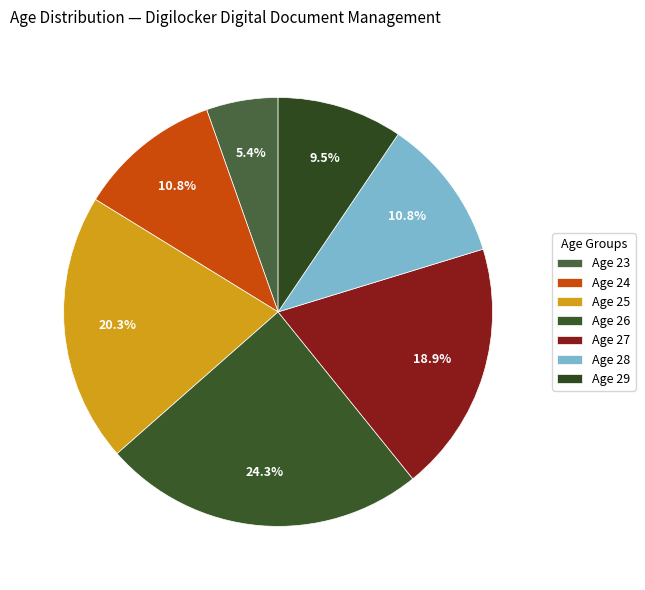

How many slices are in this pie chart?

7